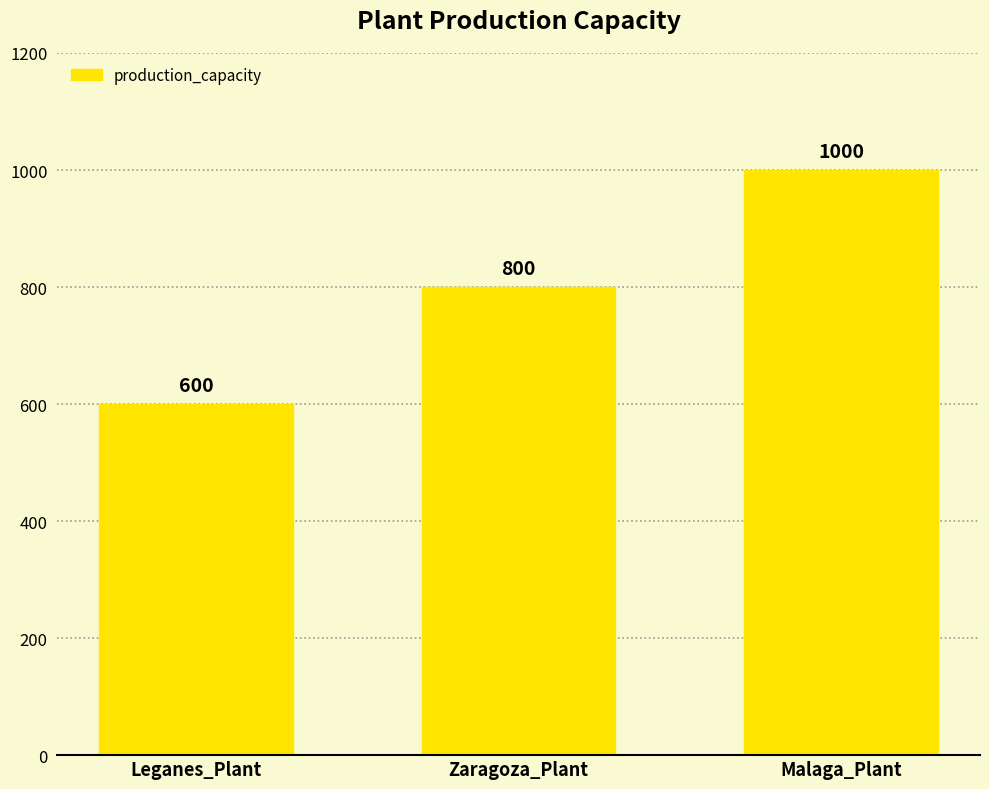

What is the label of the 3rd bar from the left?

Malaga_Plant